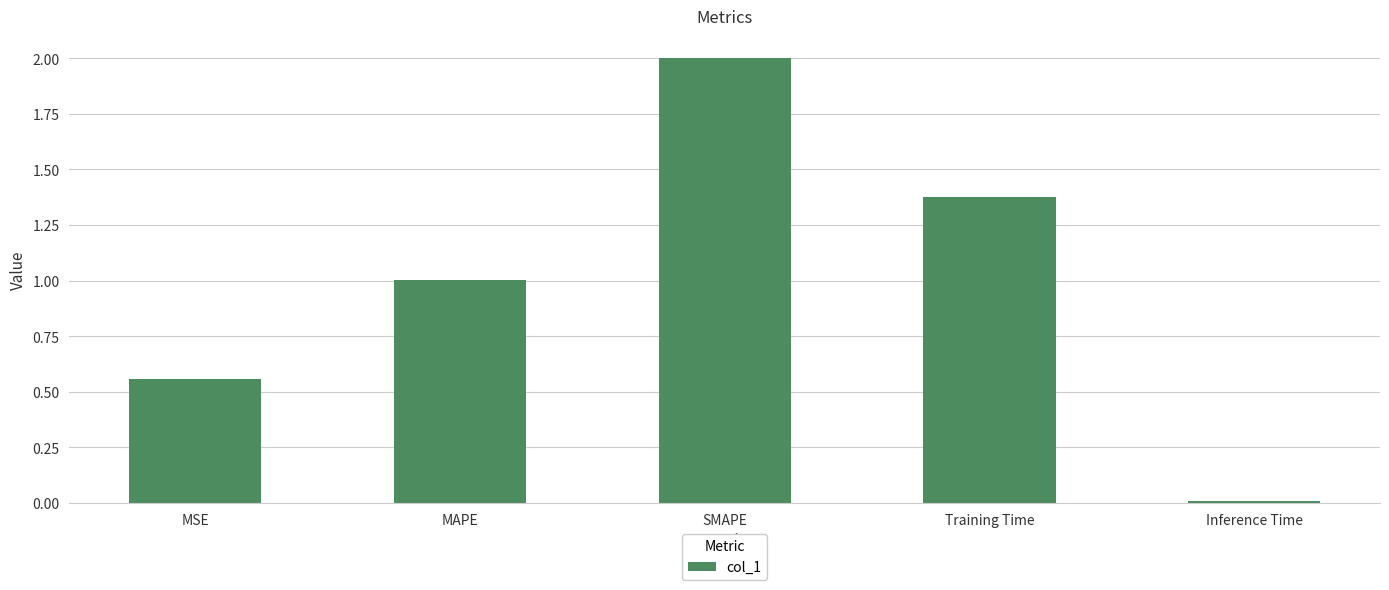

How many values exceed 1?

3